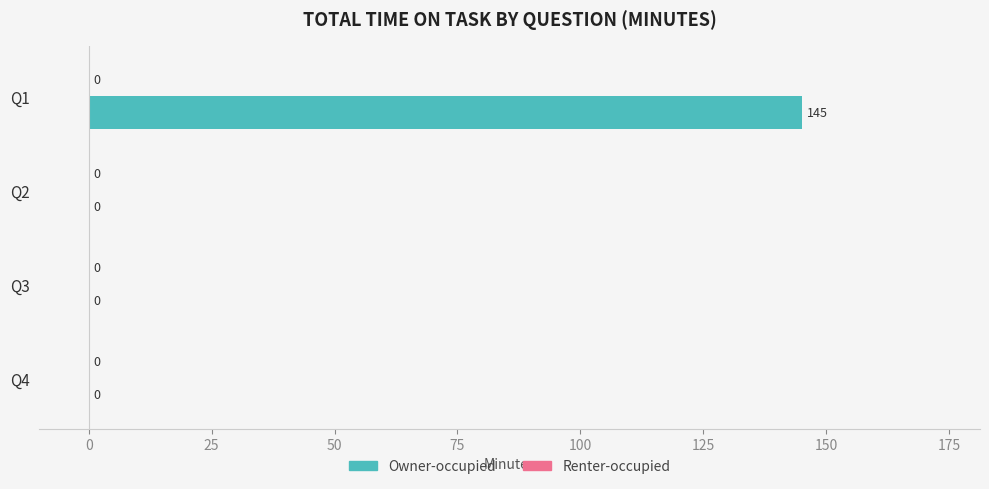

How many values are between 0 and 145?

4